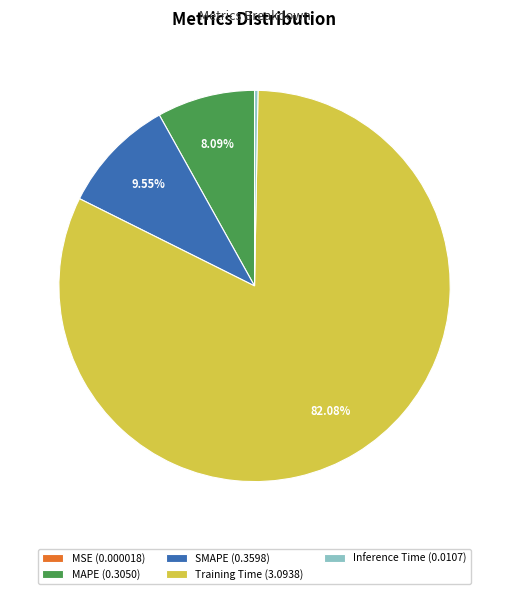

Between Inference Time (0.0107) and MAPE (0.3050), which is larger?

MAPE (0.3050)